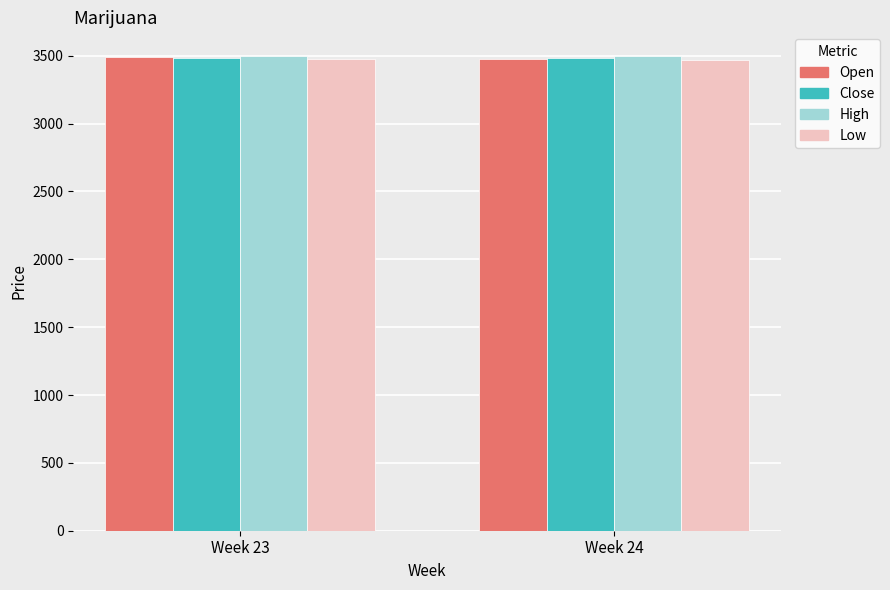

What is the lowest value of the Open series?

3479.0